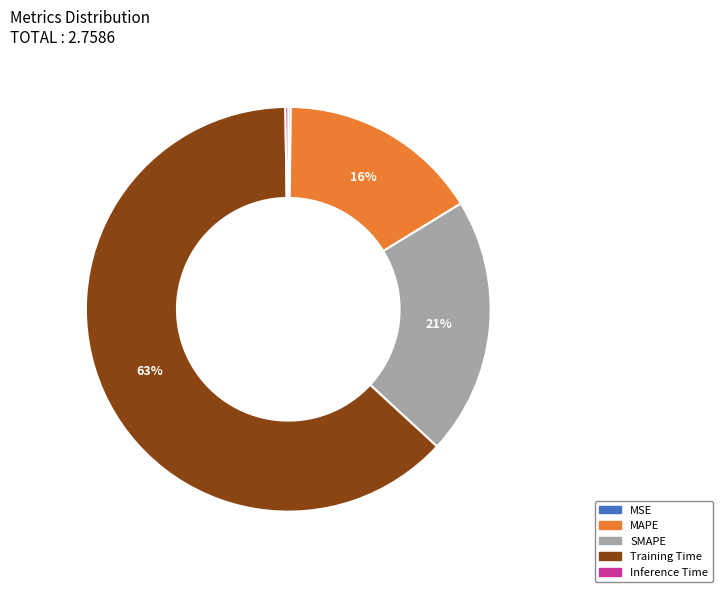

Which category has the biggest portion of the pie?

Training Time